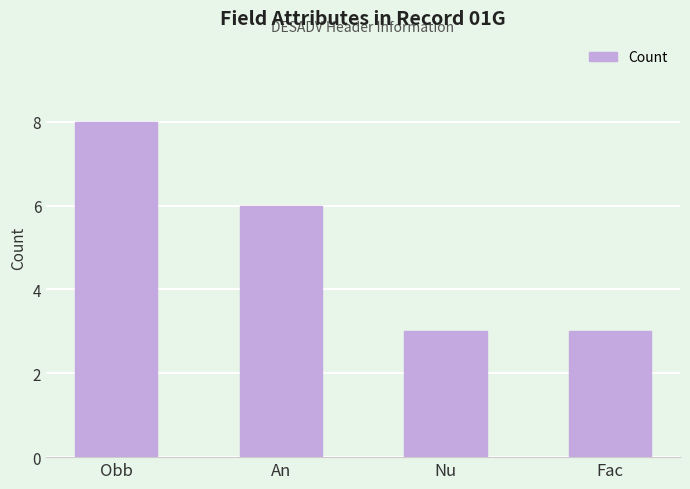

Reading left to right, list all the values displayed in this chart.

Obb=8	An=6	Nu=3	Fac=3